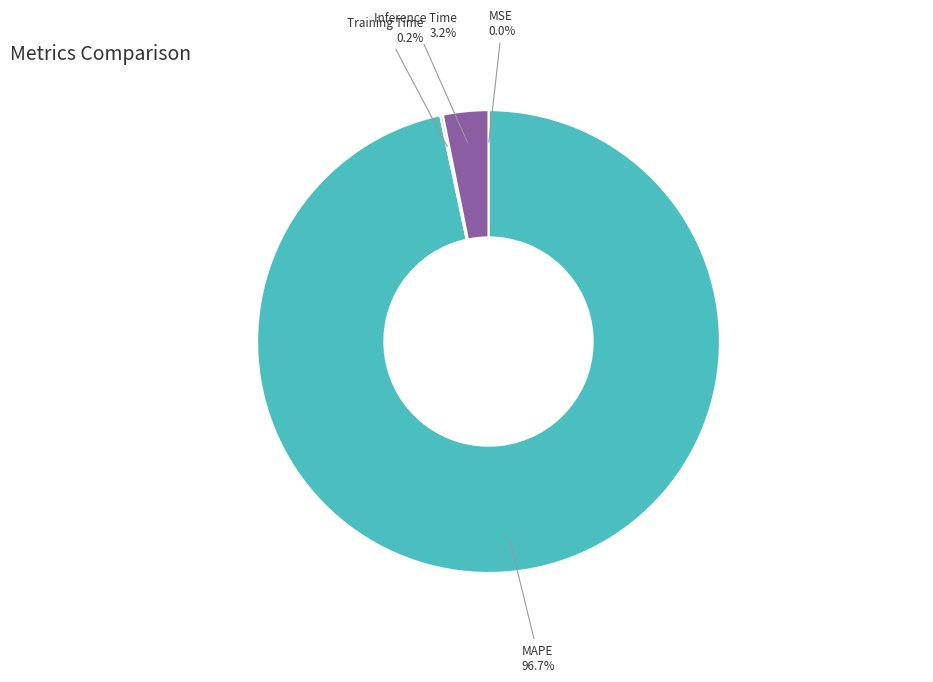

To the nearest percent, what is the difference between the largest and smallest slice percentages?

97%